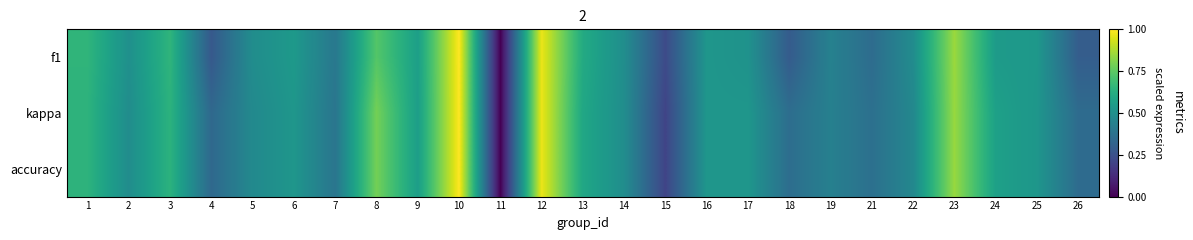

At how many categories does at least one series exceed 0?

24